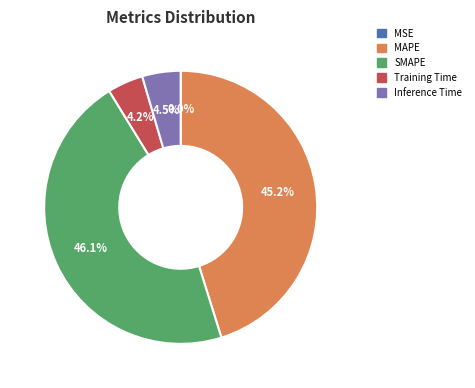

How much of the chart is everything except SMAPE?

53.9%